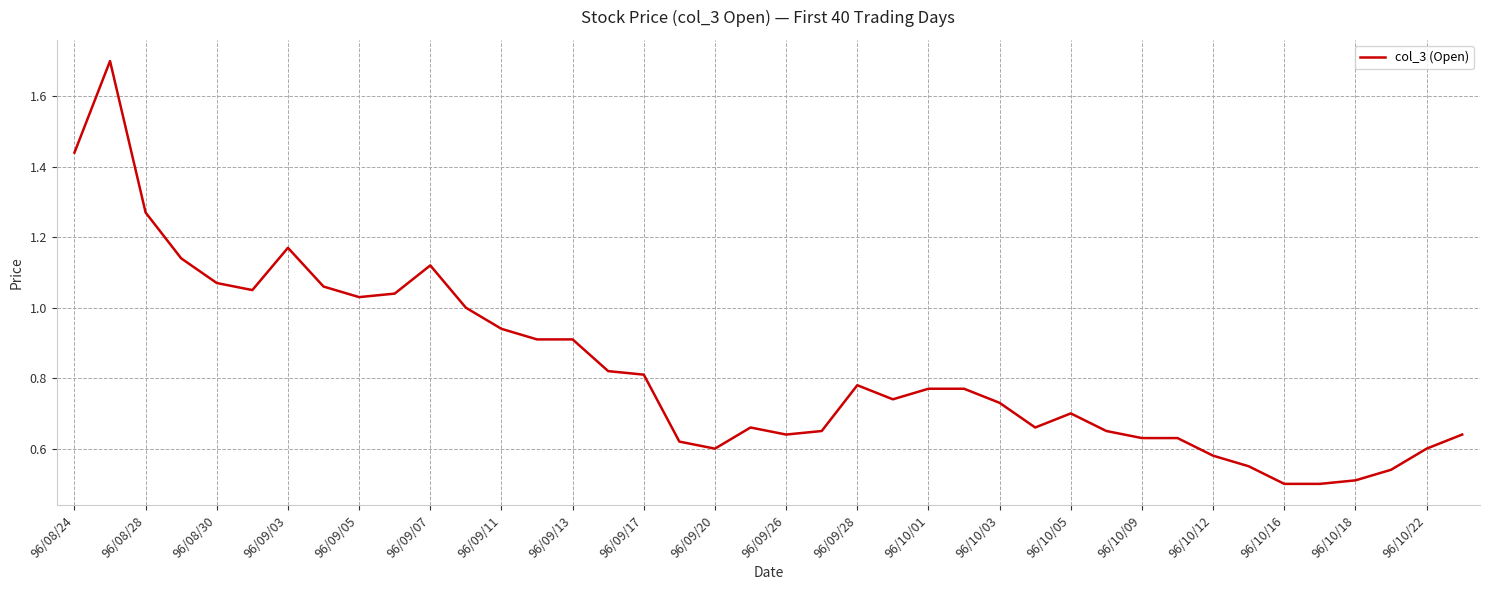

What is the maximum value shown in the chart?

1.7